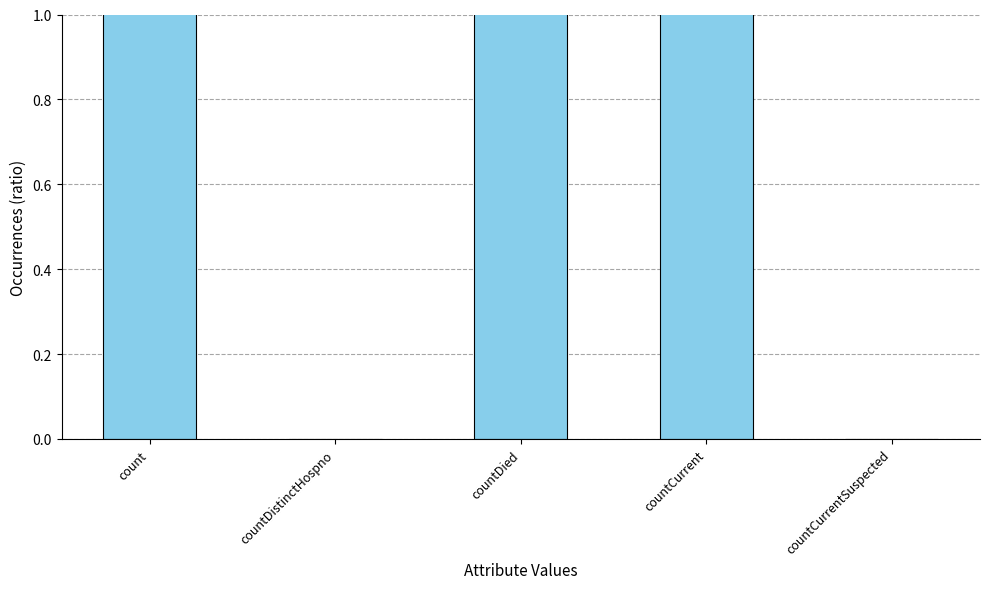

How many values are above zero?

3